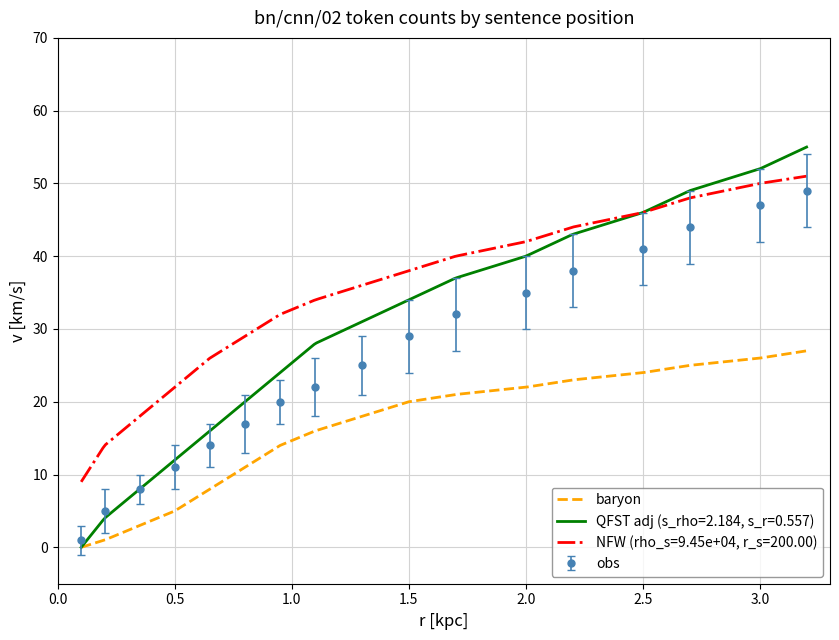

Is it true that obs equals 41 at 2.5?

True